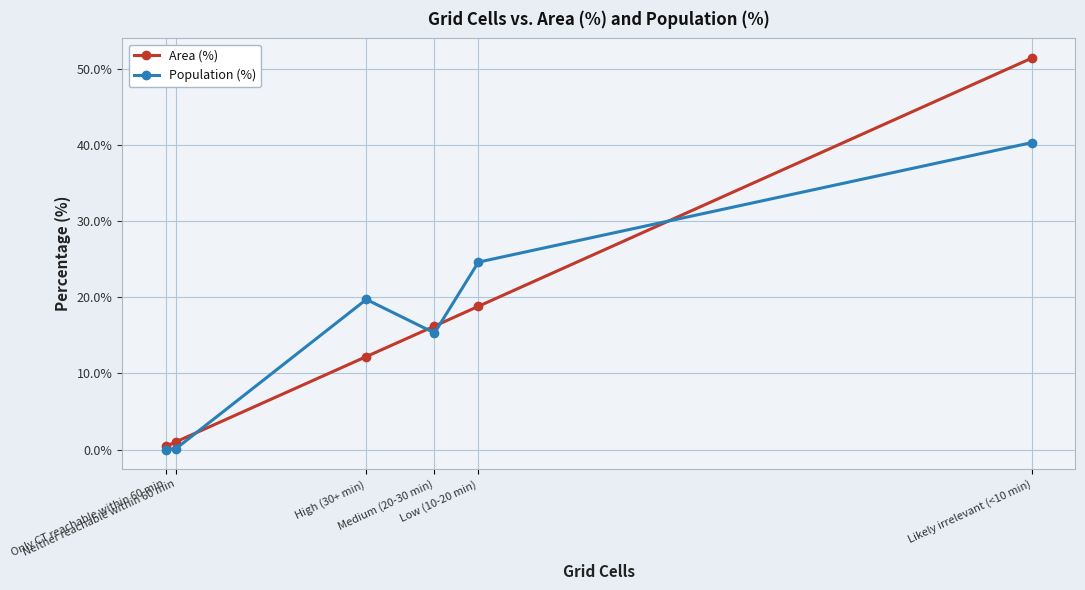

How many interior local peaks does the Population (%) series have?

1